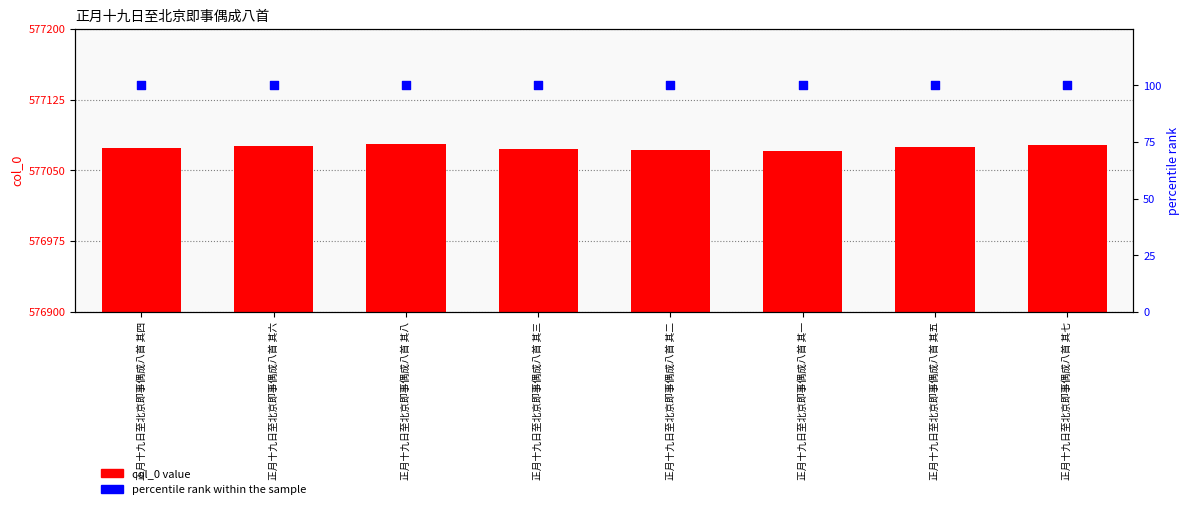

Which series has the widest spread of Y values?

col_0